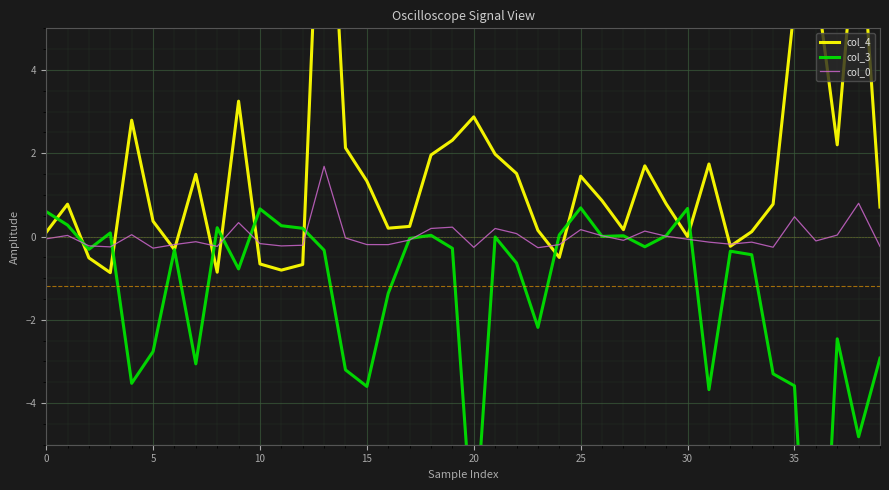

What is the sum of all col_4 values?

60.0